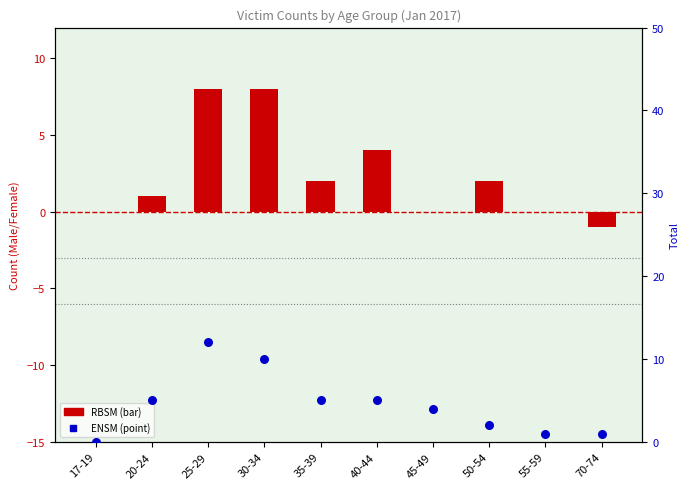

Which series has the largest total across all categories?

ENSM